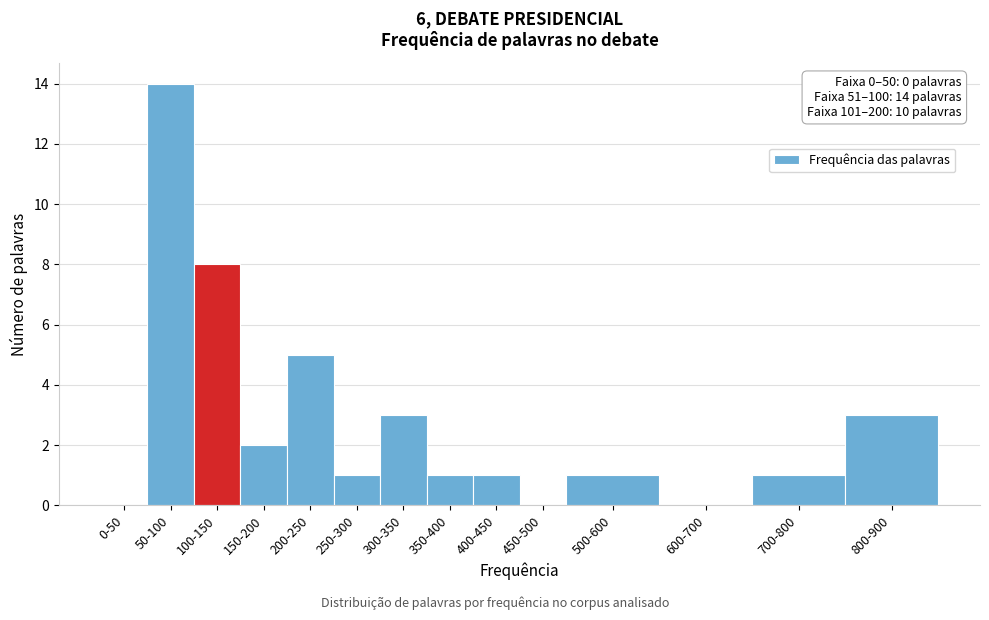

Reading left to right, extract all data points from this chart.

0-50=0	50-100=14	100-150=8	150-200=2	200-250=5	250-300=1	300-350=3	350-400=1	400-450=1	450-500=0	500-600=1	600-700=0	700-800=1	800-900=3